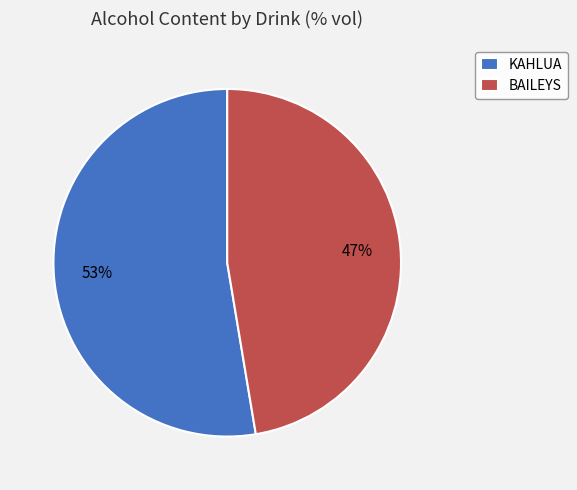

To the nearest percent, what portion does BAILEYS represent?

47%